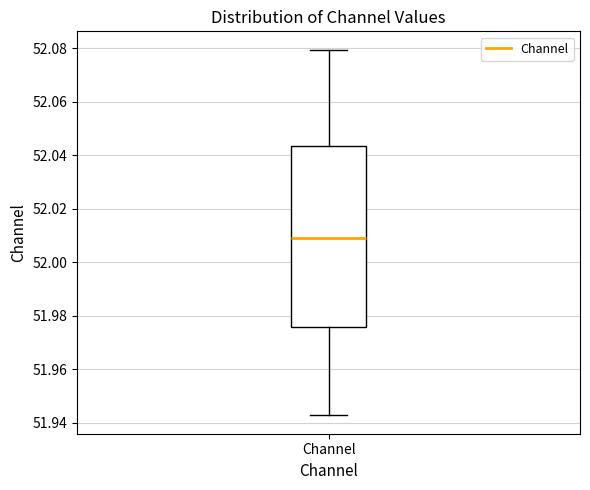

Transcribe this box plot: give where the median line is, the range the box spans, and where the two whiskers end, as read against the y-axis. The values are not printed on the chart, so give them approximately, as read against the axis.

median 52.010, box 51.976 to 52.044, whiskers 51.942 to 52.080